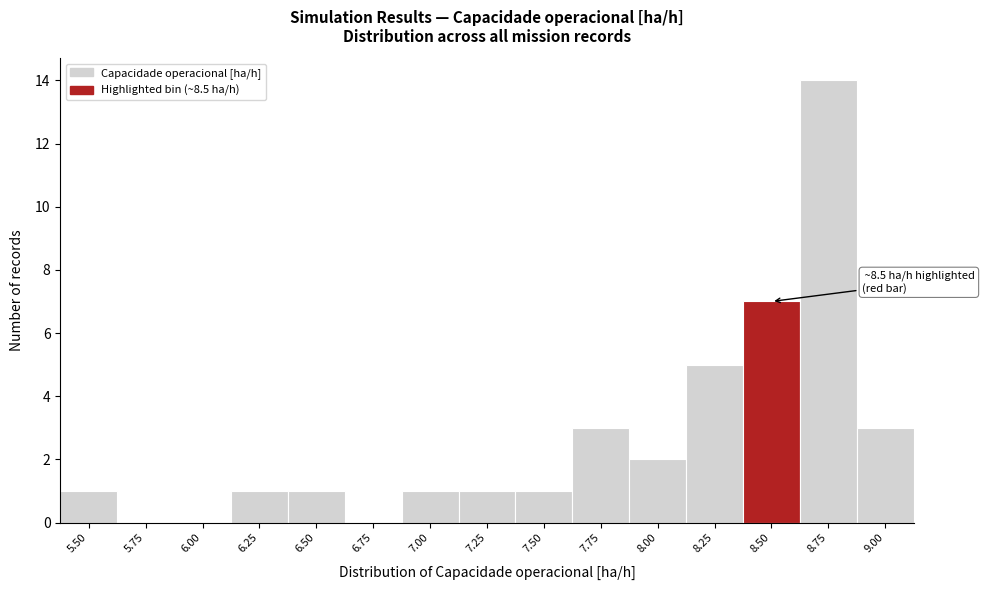

Reading right to left, transcribe all the data shown in this chart.

9.00=3	8.75=14	8.50=7	8.25=5	8.00=2	7.75=3	7.50=1	7.25=1	7.00=1	6.75=0	6.50=1	6.25=1	6.00=0	5.75=0	5.50=1